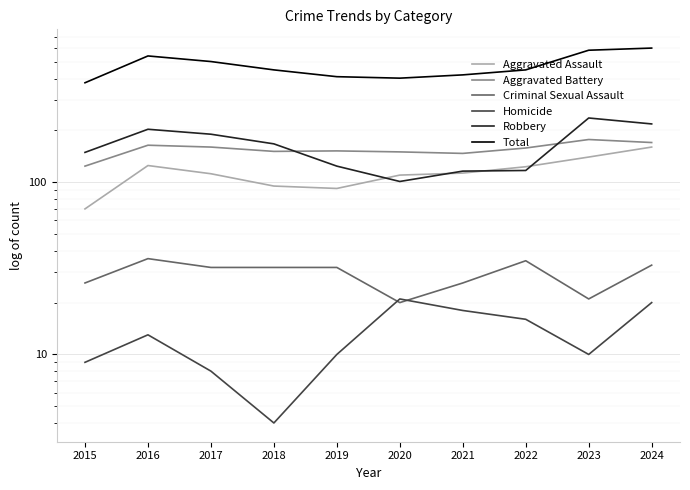

True or false: Total and Criminal Sexual Assault cross at least once.

False